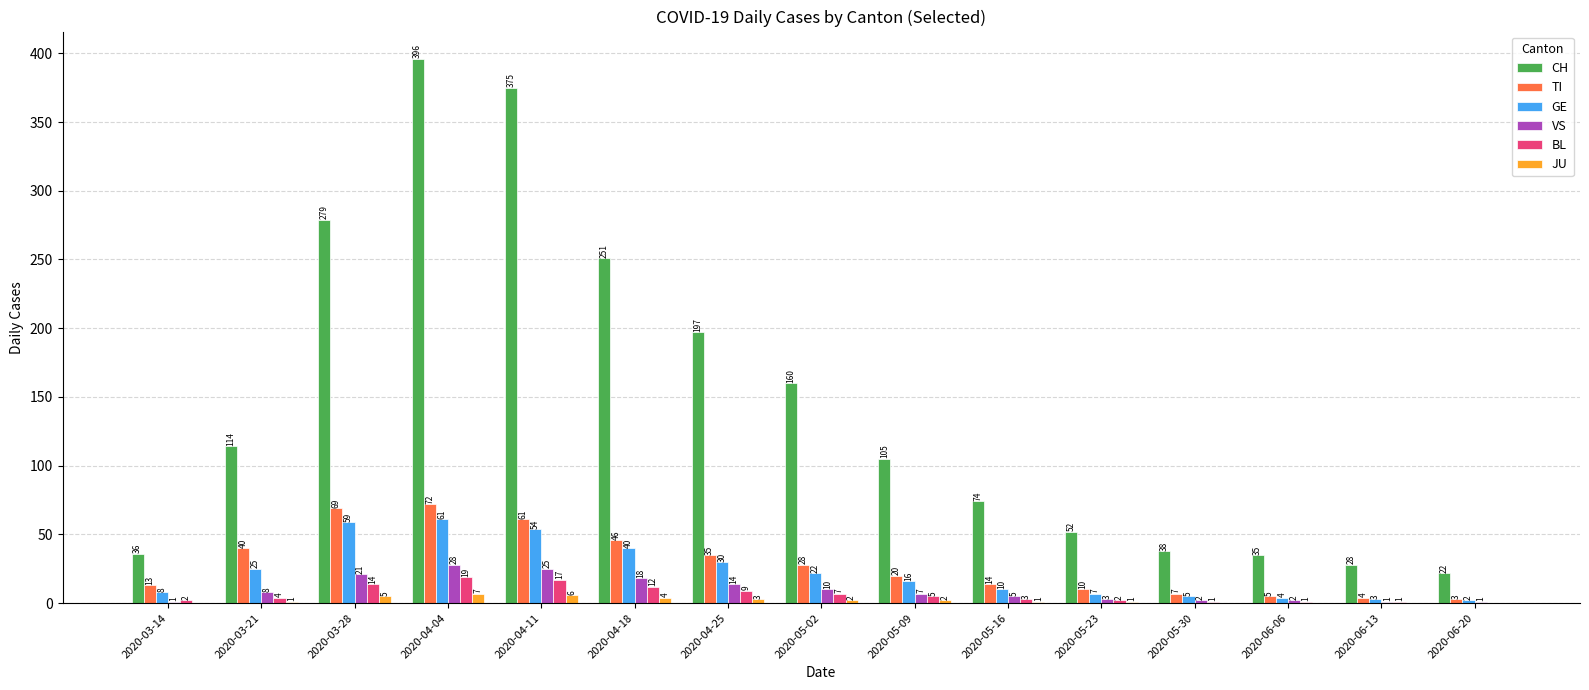

How many groups of bars are there?

15